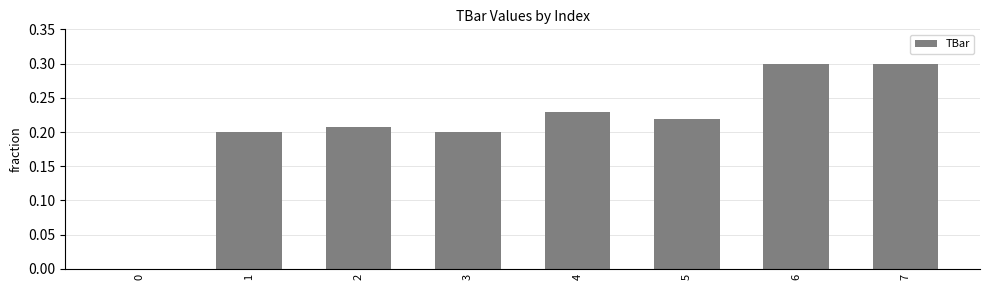

What is the sum of the values at 5 and 3?

0.4